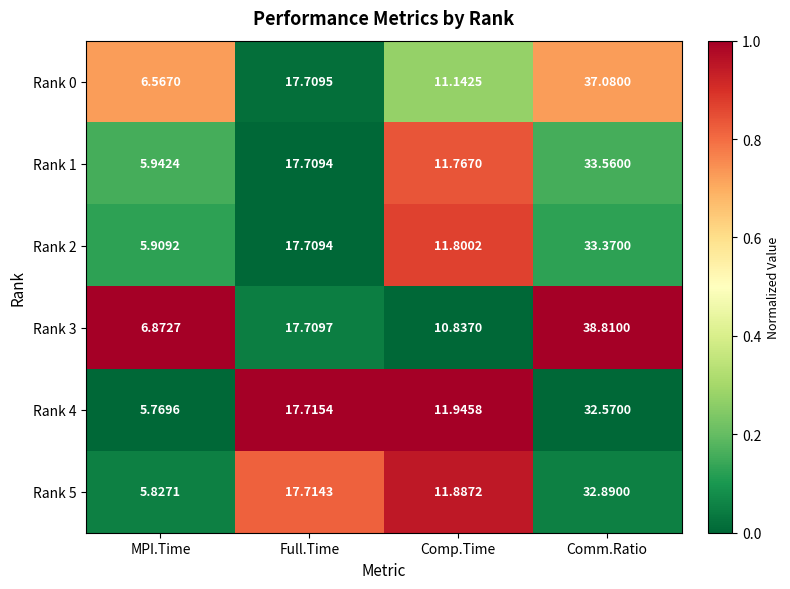

At which label does Rank 5 reach its minimum?

MPI.Time